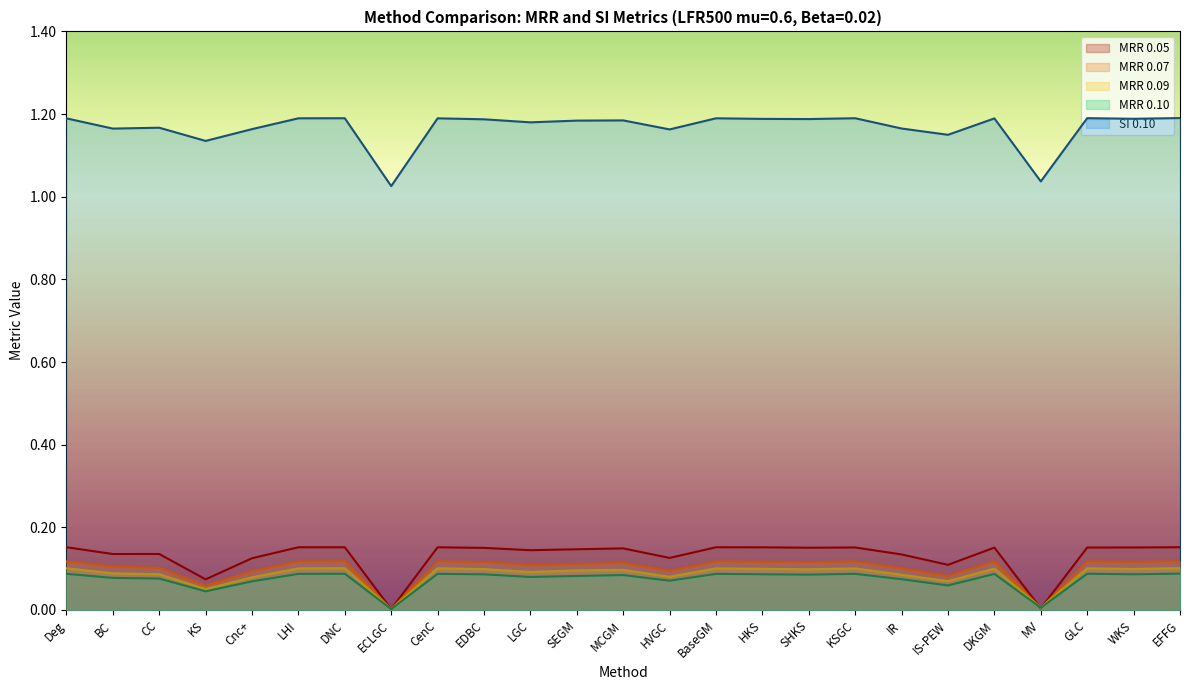

Where is MRR 0.09 nearest to the value 0?

ECLGC